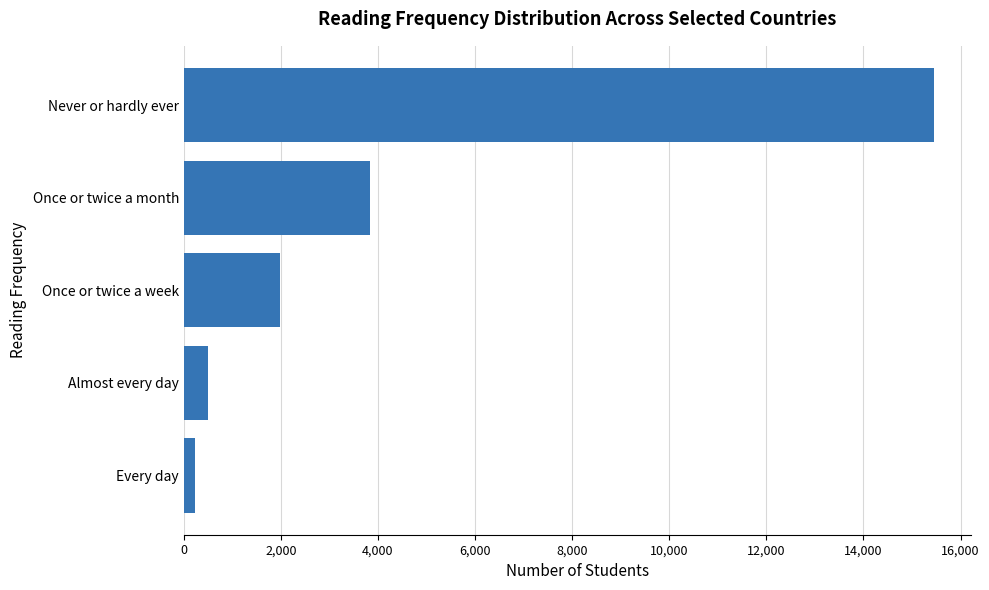

What is the label of the 3rd bar from the top?

Once or twice a week